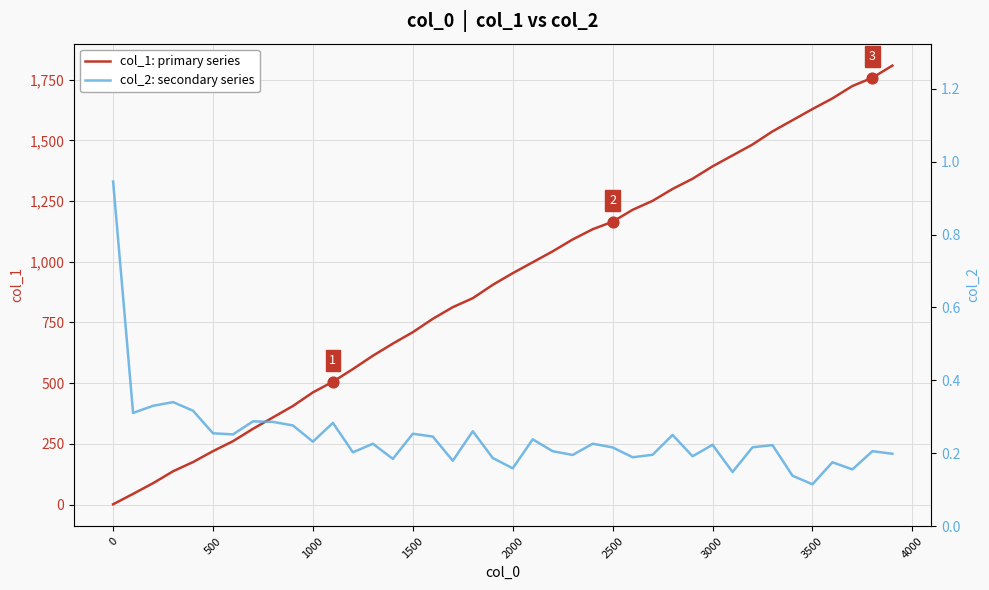

Which series has the largest total across all categories?

col_1: primary series